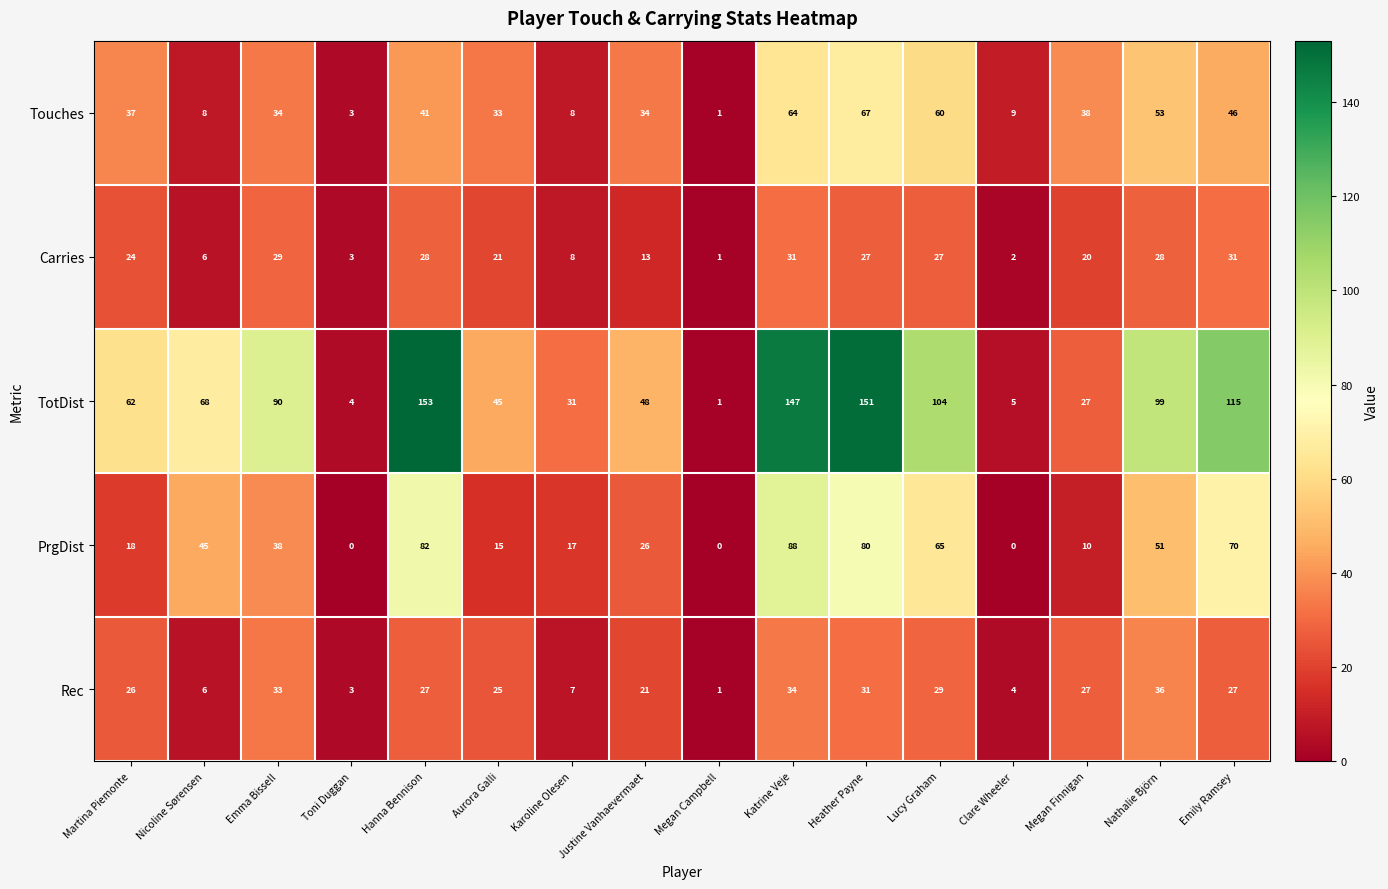

How many data points does each series have?

16